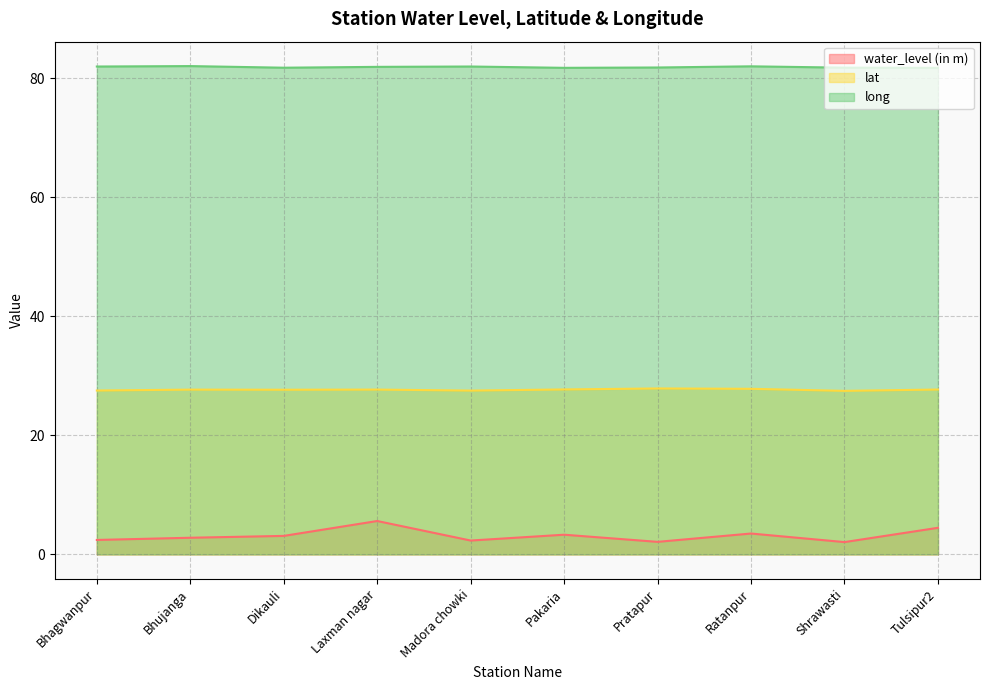

True or false: lat has a value of 9.9 at Ratanpur.

False